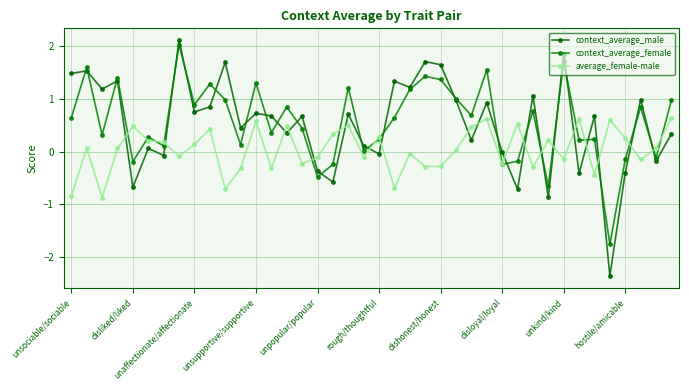

How many categories are shown in the chart?

40